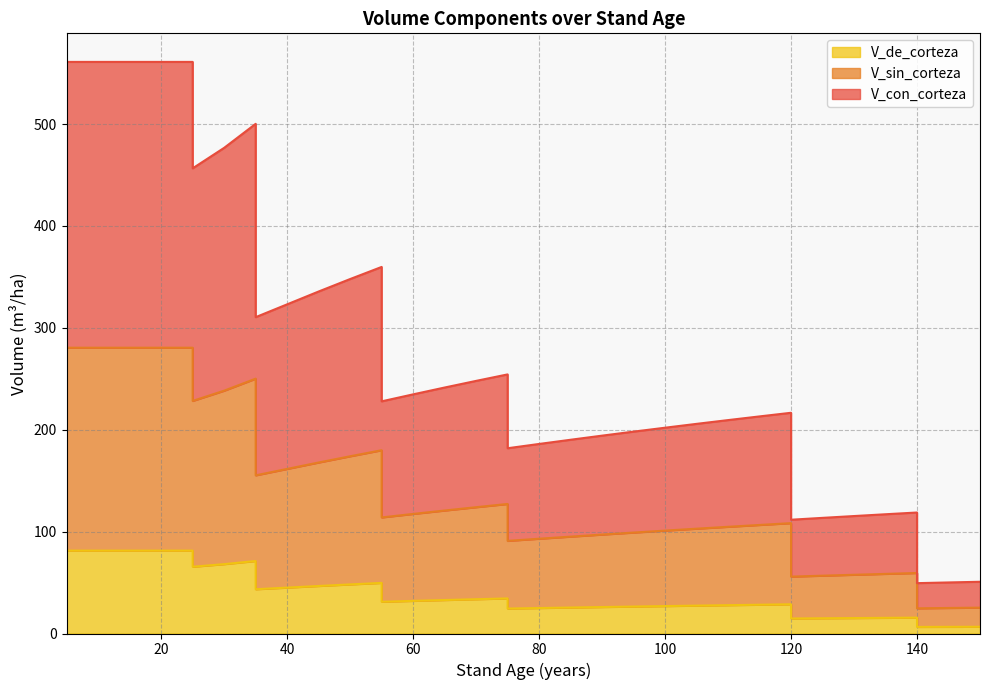

At how many categories does at least one series exceed 63?

33